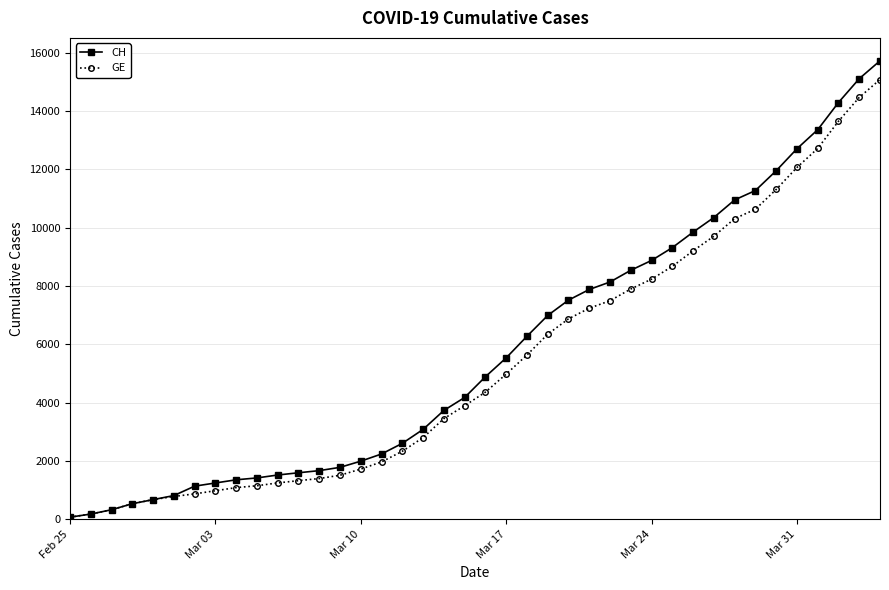

Which series has the widest spread of values?

CH